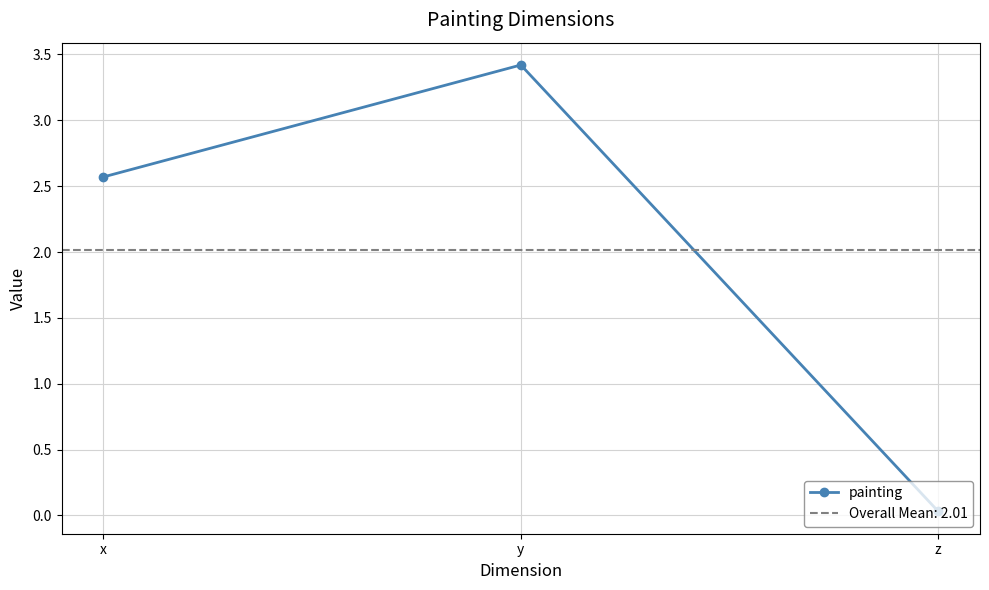

The chart shows a value of 2.6 at x. True or false?

True